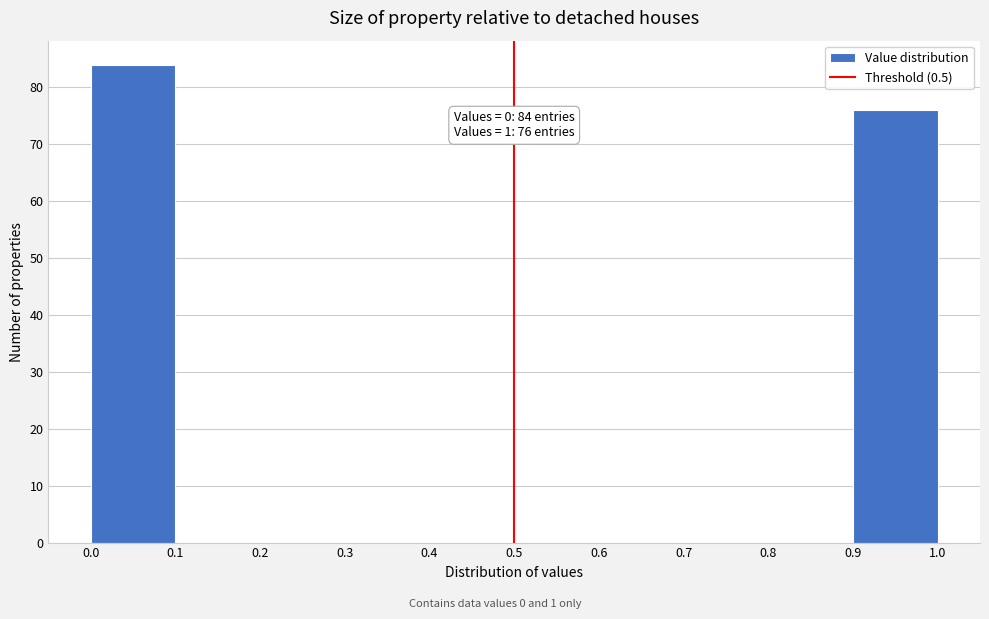

Over which range of the x-axis is the bar tallest?

0.0 to 0.1